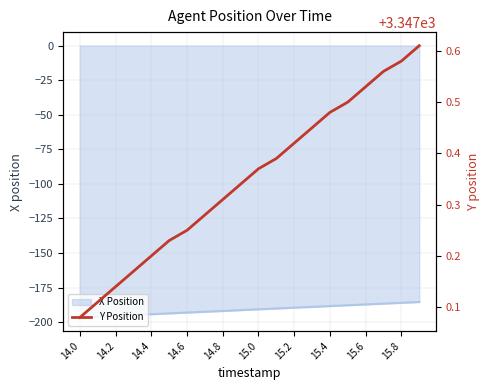

The value of X Position at 15.8 is -186.0. True or false?

True